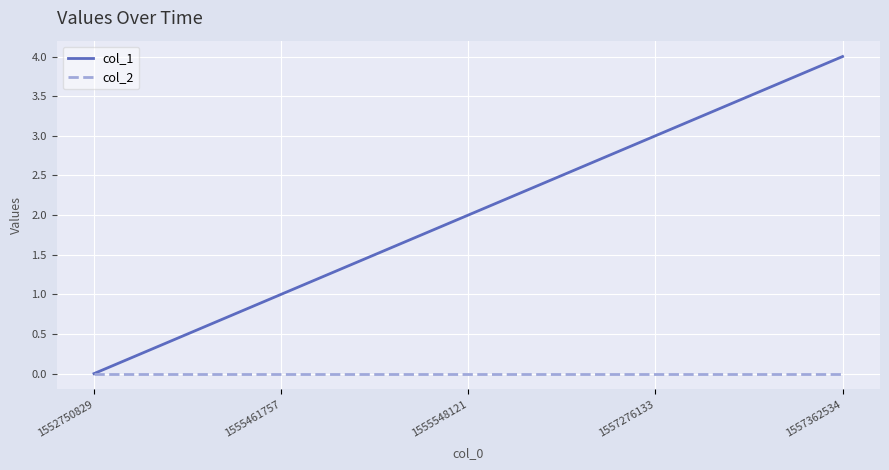

Count the number of categories in the chart.

5